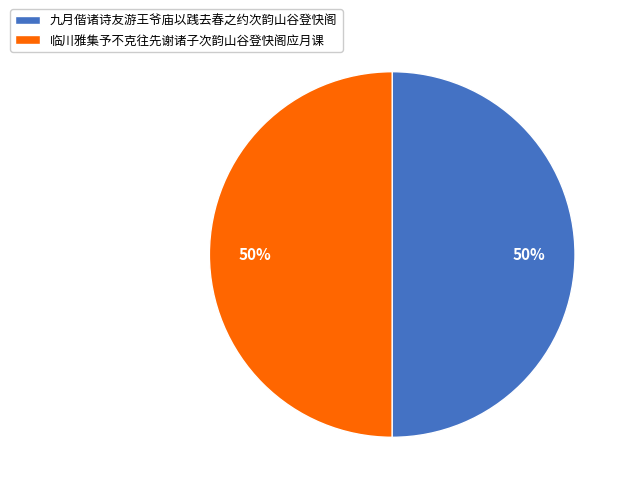

What percentage is the 临川雅集予不克往先谢诸子次韵山谷登快阁应月课 slice, to the nearest percent?

50%